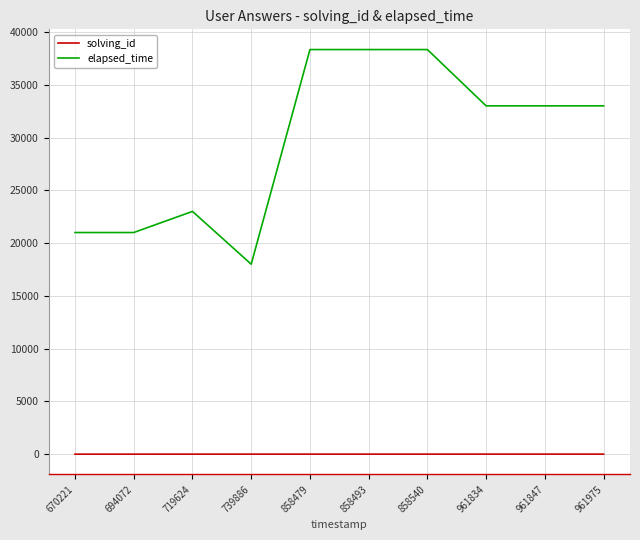

Which series has the widest spread of values?

elapsed_time